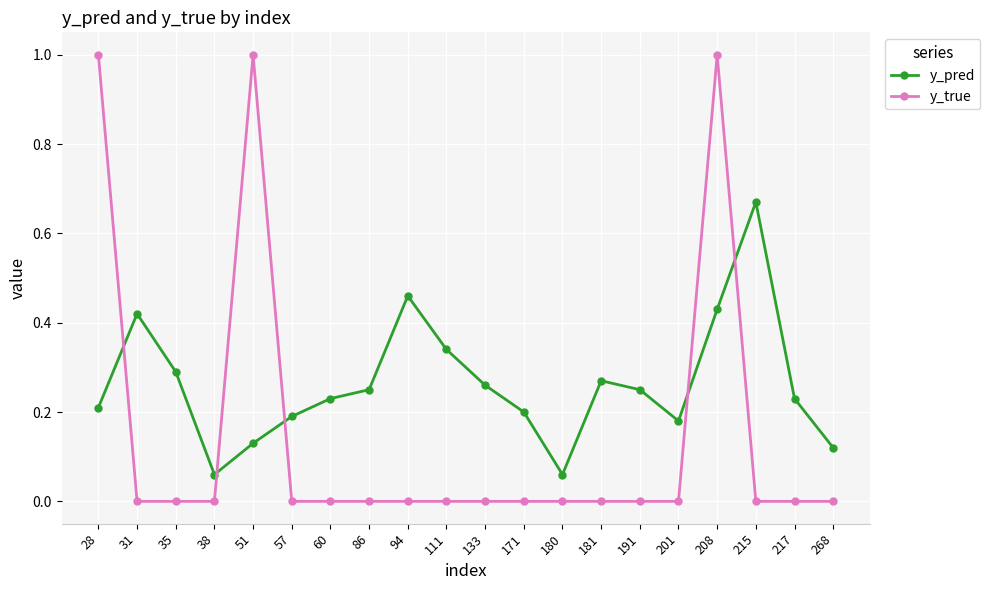

What is the maximum value shown in the chart?

1.0